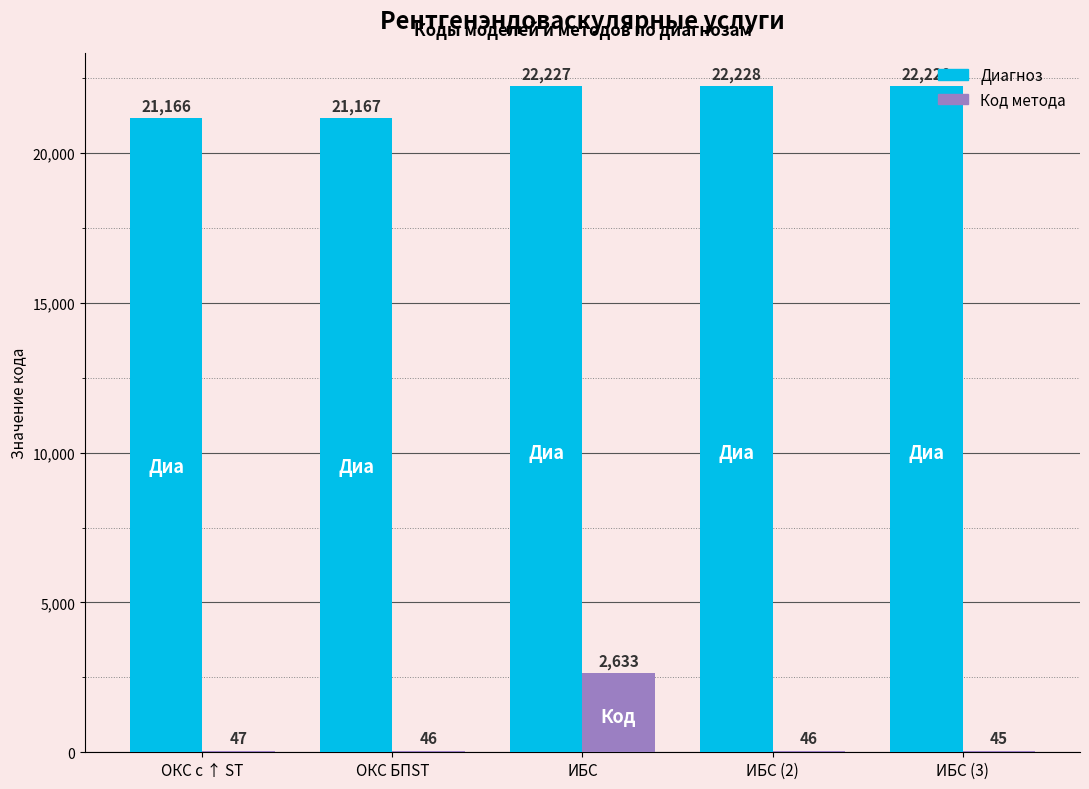

Reading left to right, transcribe all the data shown in this chart.

Диагноз: ОКС с ↑ ST=21166	ОКС БПST=21167	ИБС=22227	ИБС (2)=22228	ИБС (3)=22229
Код метода: ОКС с ↑ ST=47	ОКС БПST=46	ИБС=2633	ИБС (2)=46	ИБС (3)=45